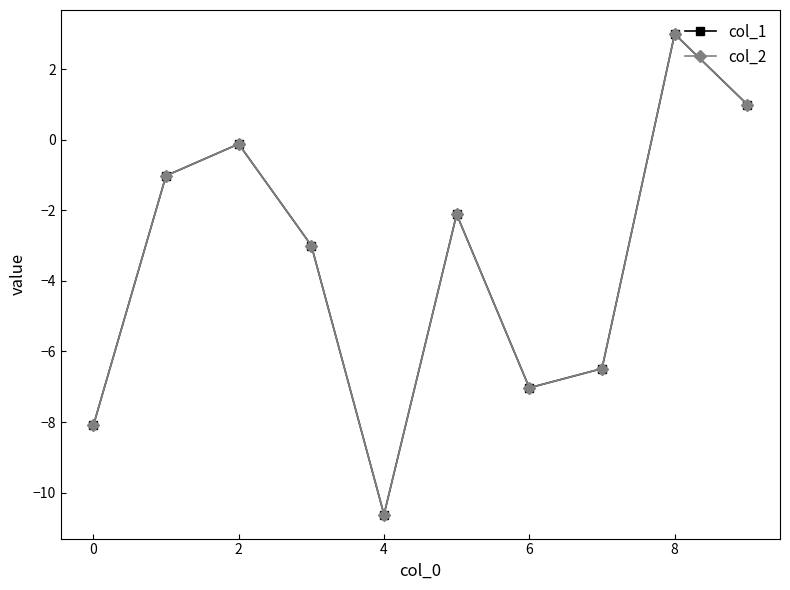

How many values in col_1 are below zero?

8